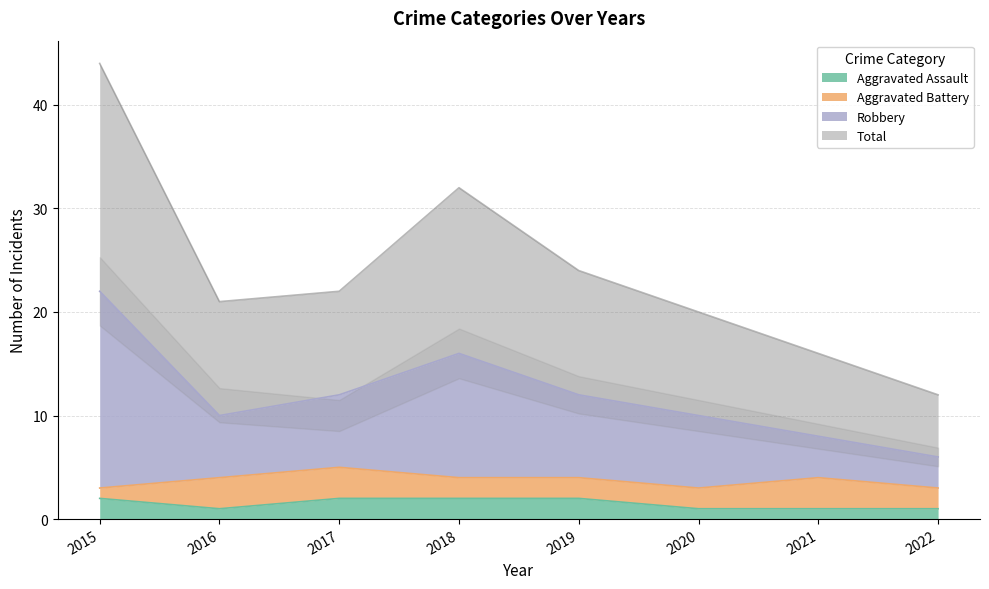

Does the chart display data point markers on the line(s)?

No